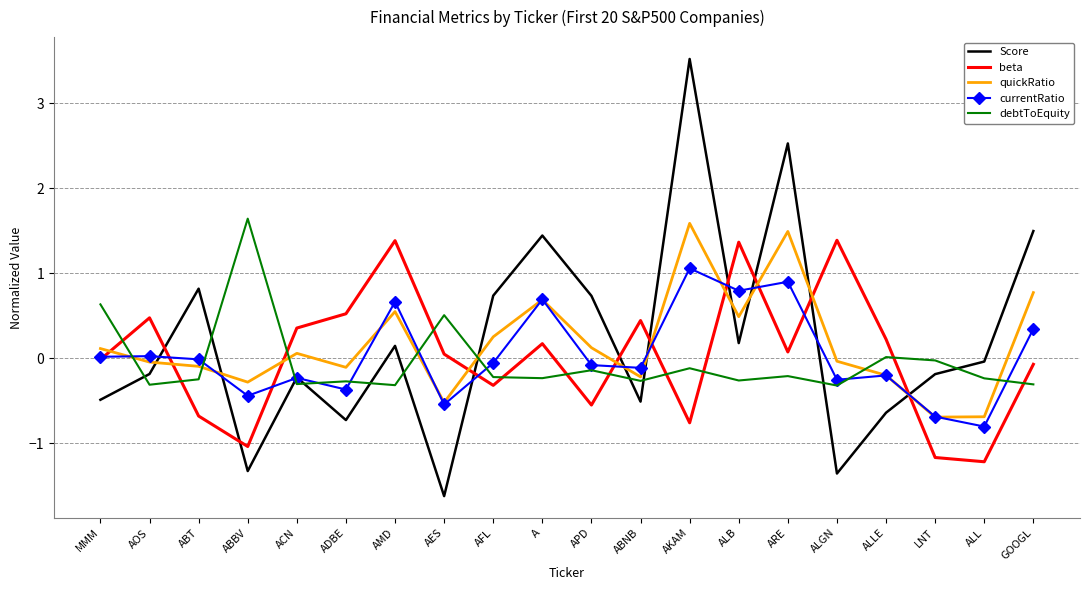

What is the sum of the Score values at A and GOOGL?

2.9